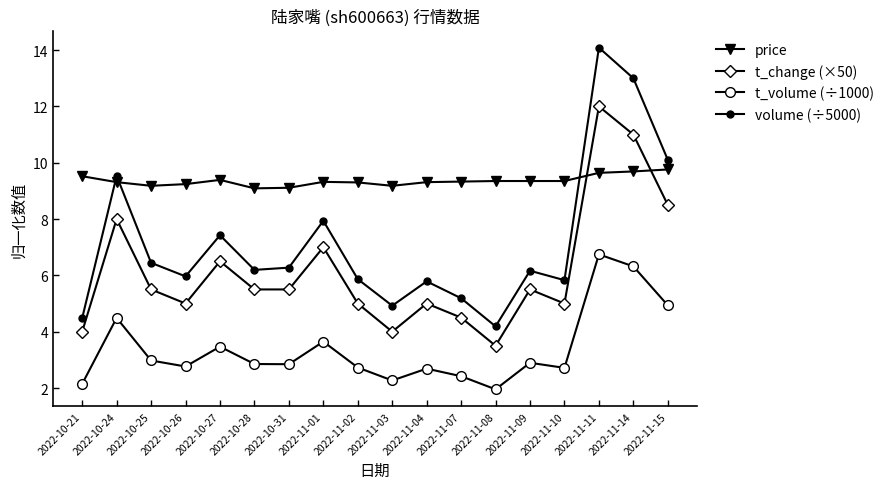

True or false: t_change (×50) has more than 2 points higher than both neighbors.

True